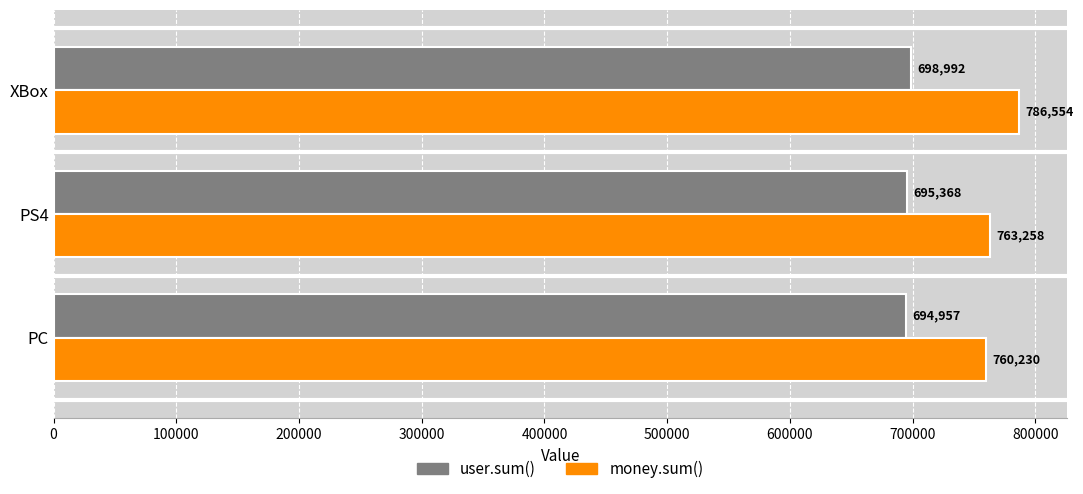

Which series has the widest spread of values?

money.sum()